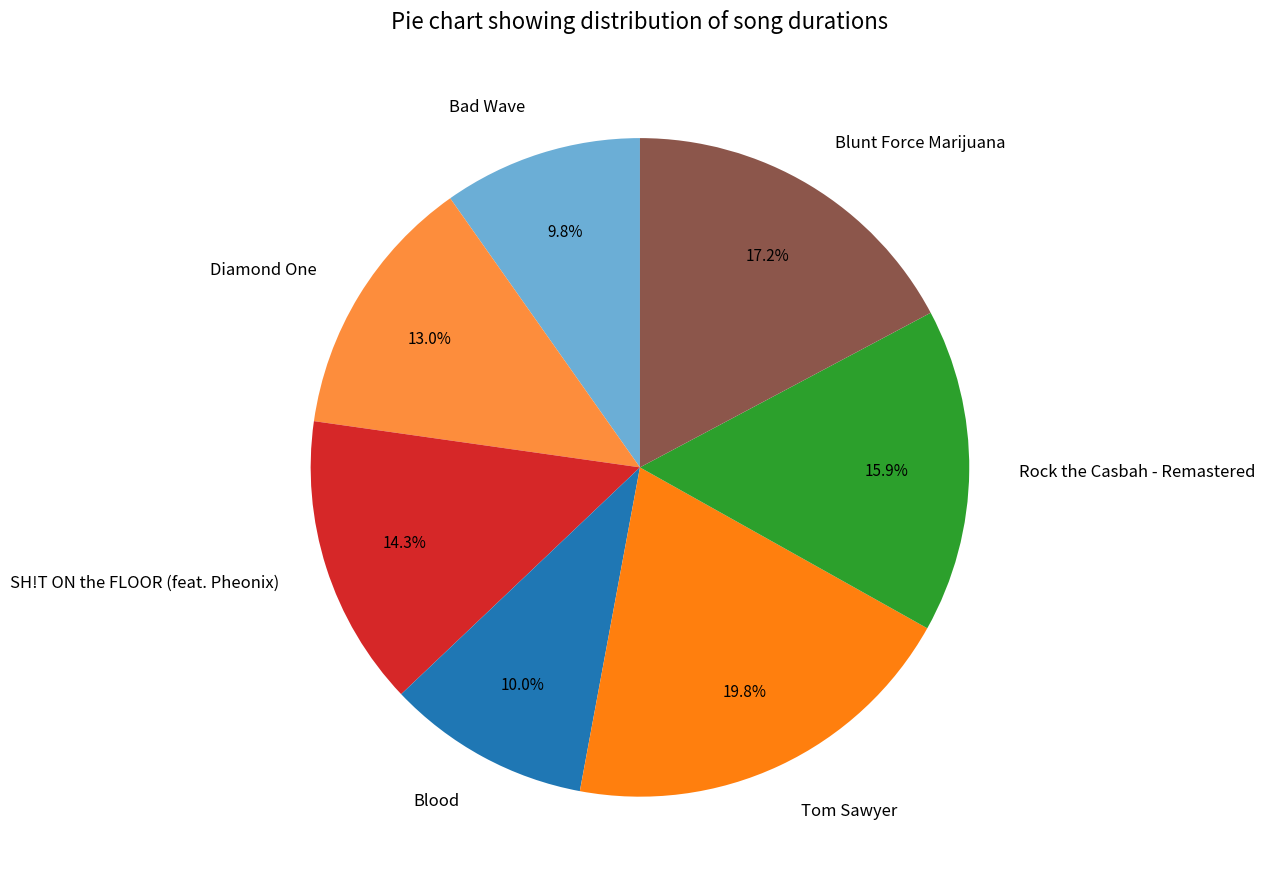

What is the ratio of the value at Rock the Casbah - Remastered to the value at Tom Sawyer?

0.8